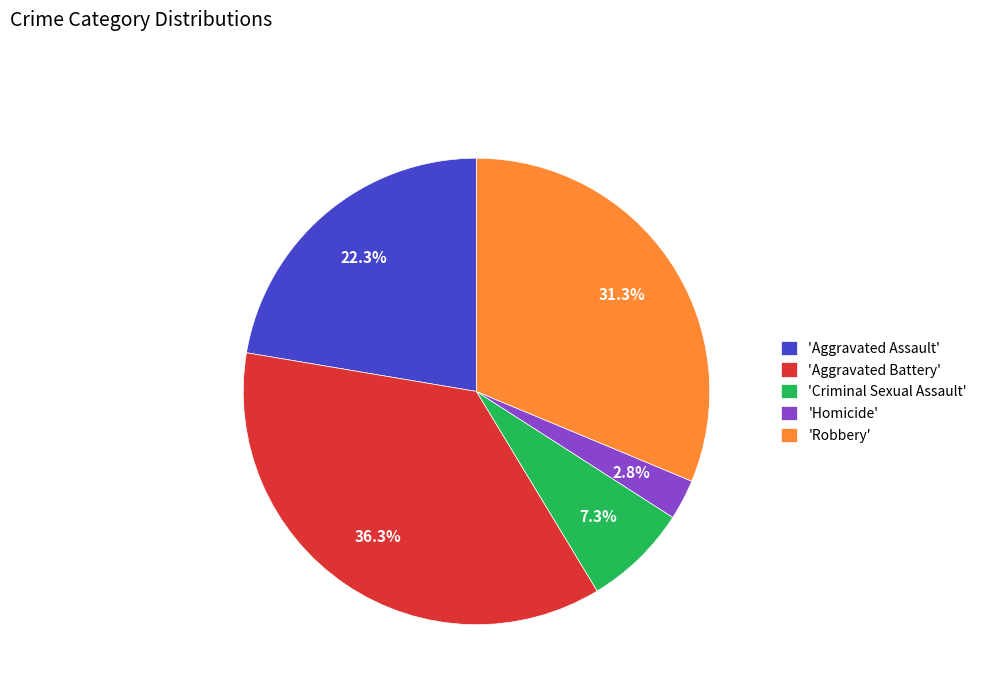

Which category has the smallest portion of the pie?

'Homicide'